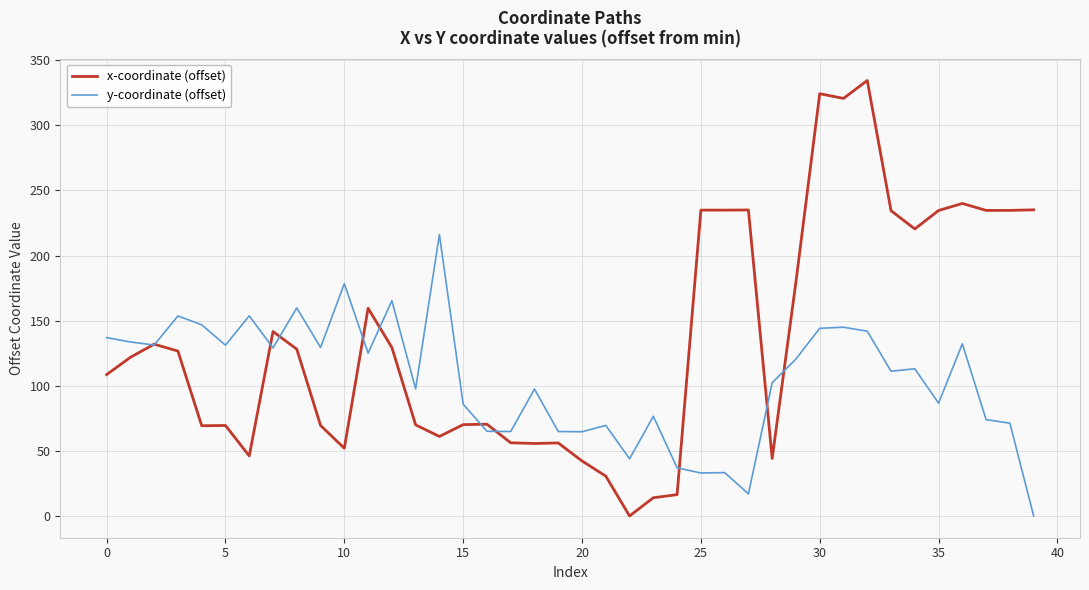

True or false: x-coordinate (offset) has more than 2 interior local peaks.

True